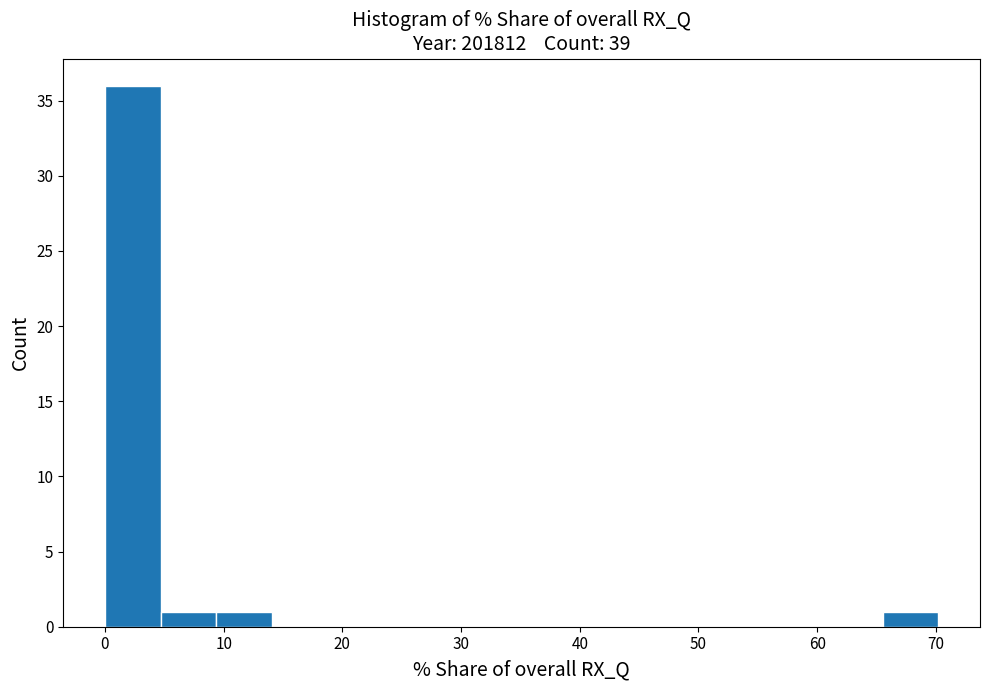

Reading left to right, transcribe this chart: for each bar, give the range it covers on the x-axis and its height. Neither the bar edges nor the heights are printed on the chart, so give them approximately, as read against the axes.

0 to 5: 36
5 to 9: 1
9 to 14: 1
14 to 19: 0
19 to 23: 0
23 to 28: 0
28 to 33: 0
33 to 37: 0
37 to 42: 0
42 to 47: 0
47 to 51: 0
51 to 56: 0
56 to 61: 0
61 to 66: 0
66 to 70: 1